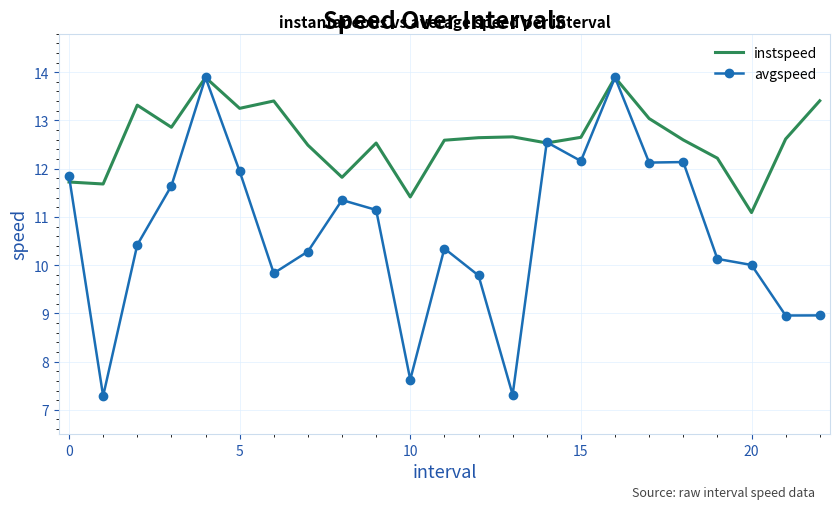

Which series has the largest total across all categories?

instspeed